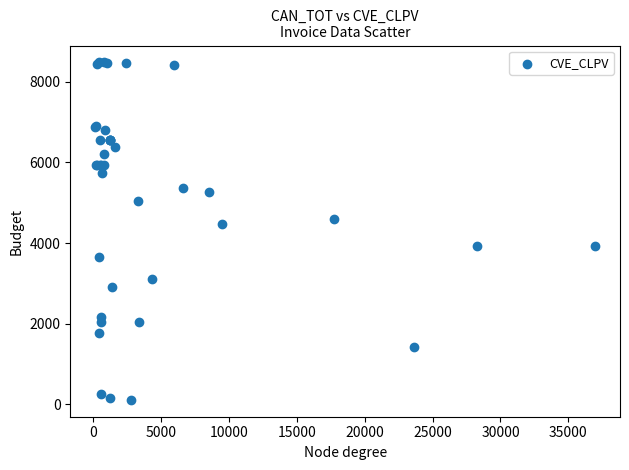

What Y value in the scatter plot is closest to 4296?

4480